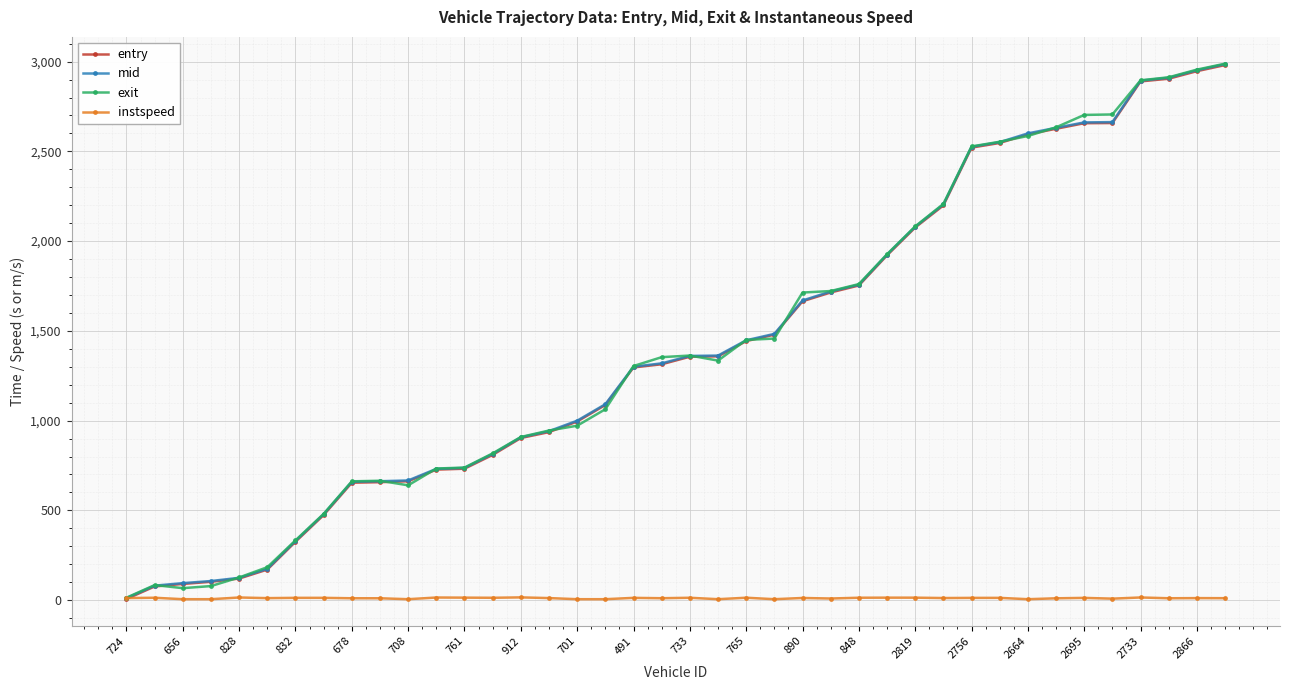

Which series has the largest range (max minus min)?

exit